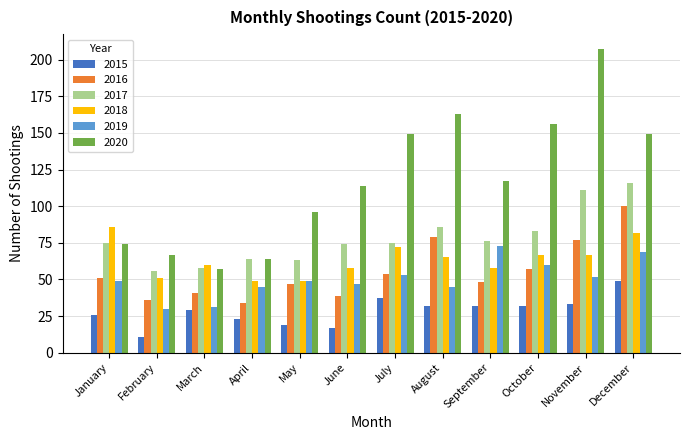

At which label is 2020 closest to 132?

September